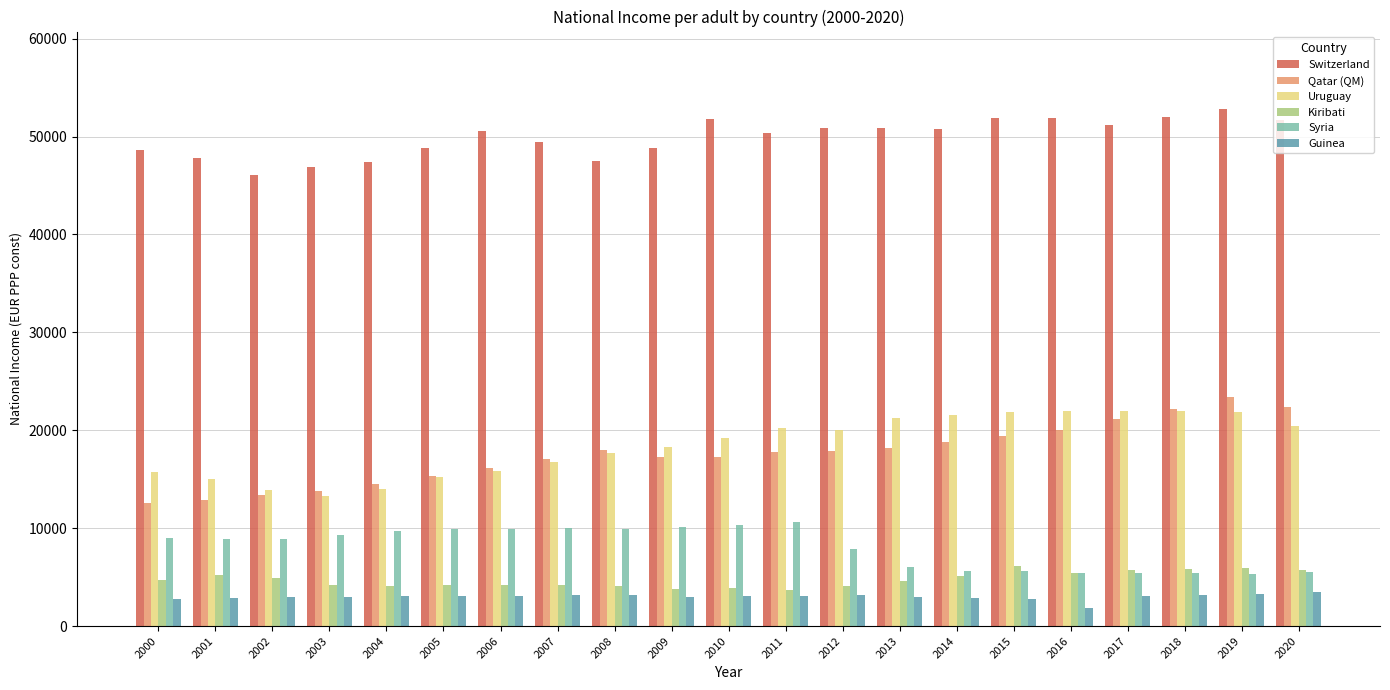

What is the total value across all series at 2003?

90613.1